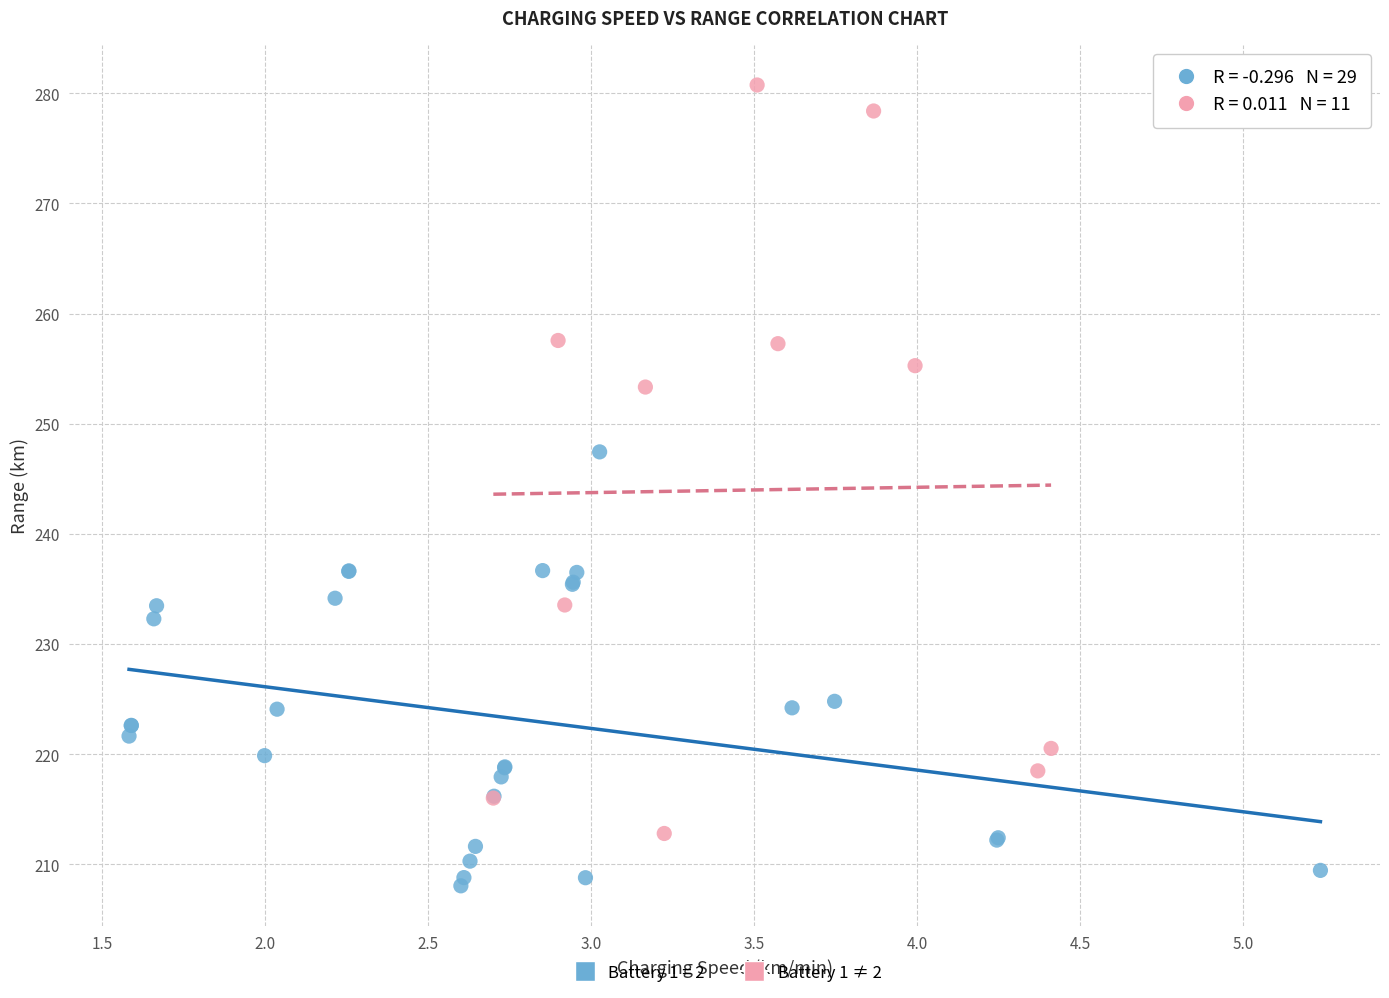

Which series has the largest Y range (max minus min)?

Battery 1 ≠ 2